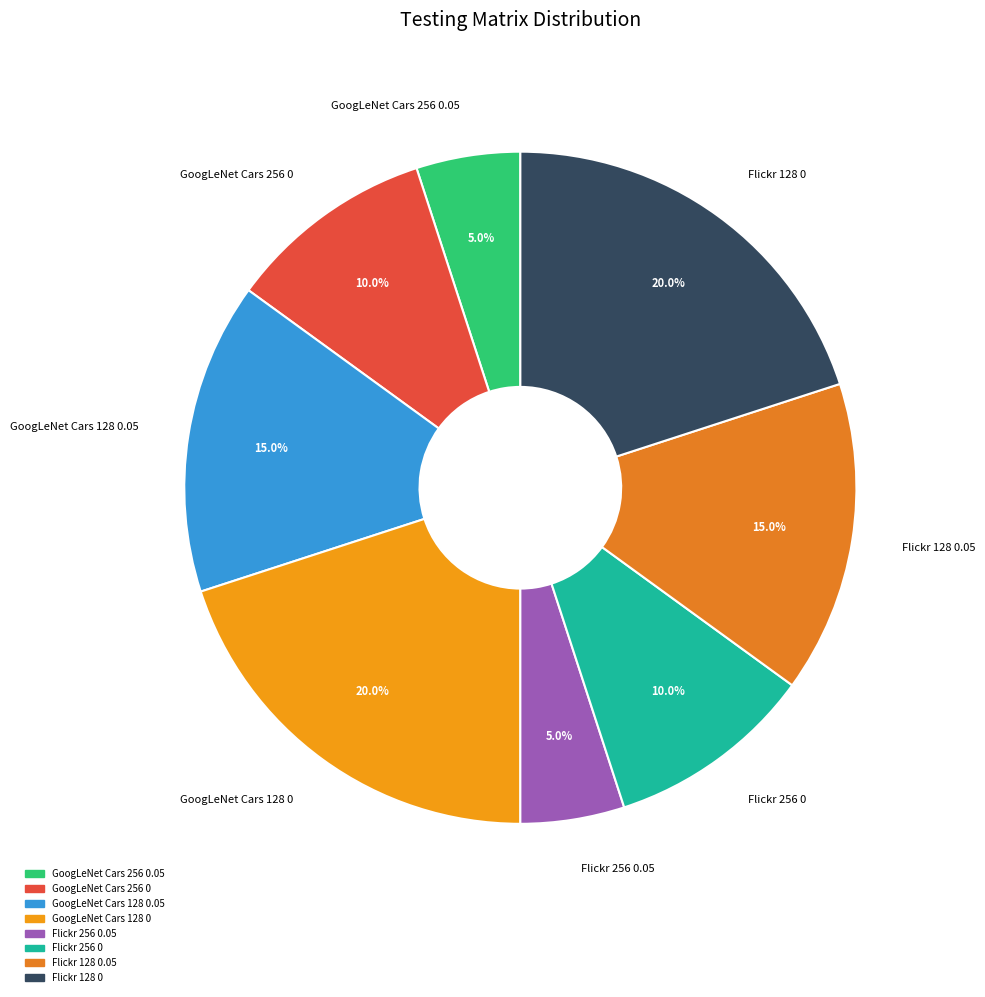

To the nearest percent, what percentage of the pie is GoogLeNet Cars 256 0.05?

5%